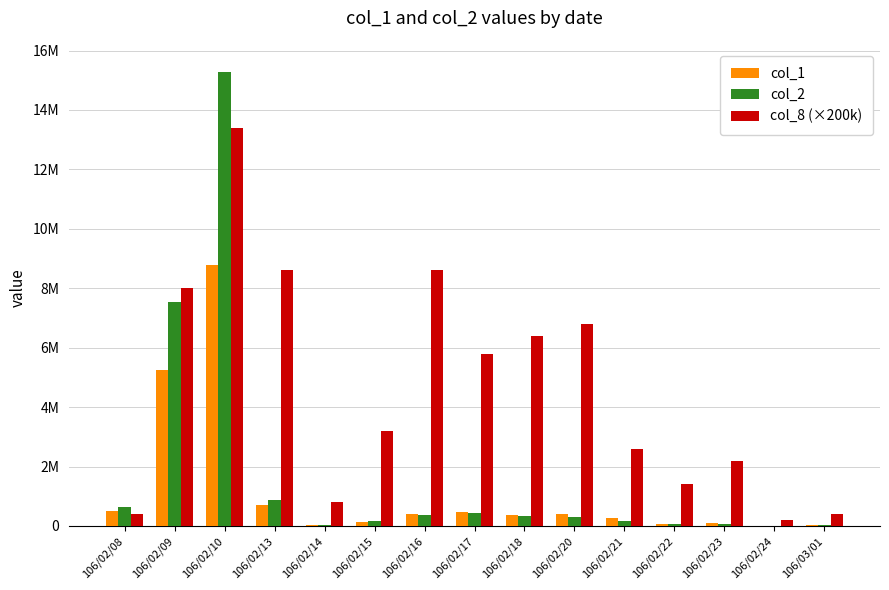

Which series has the widest spread of values?

col_2